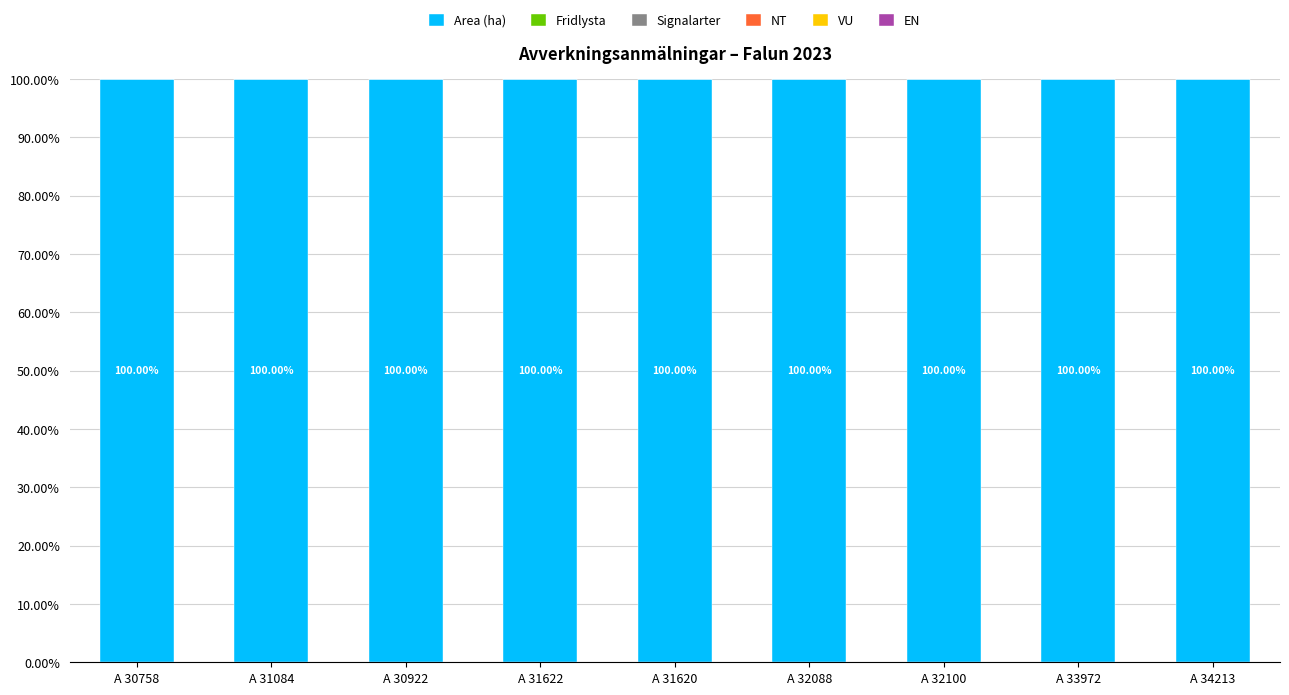

How many groups of bars are there?

9